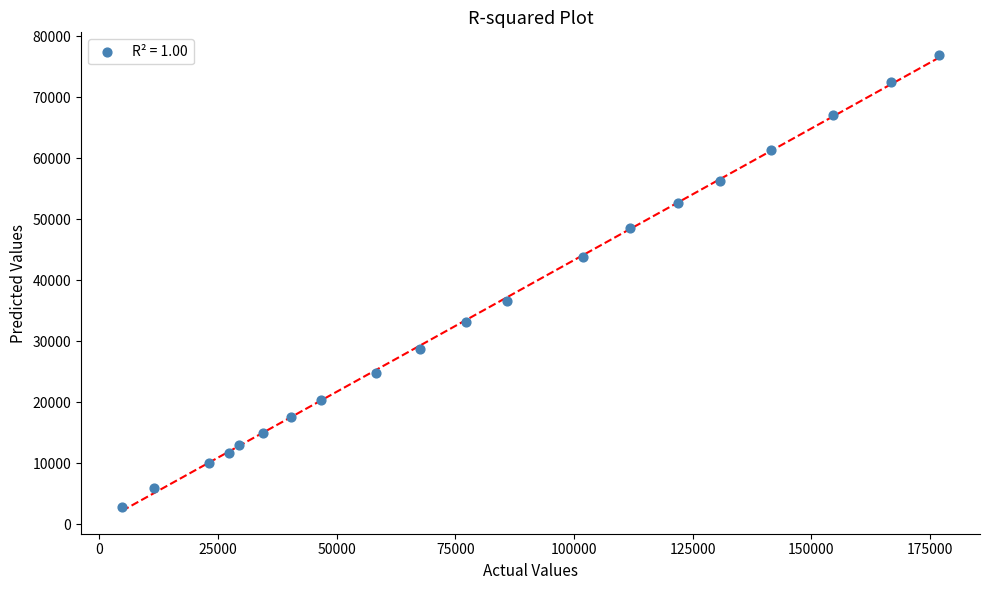

What is the range of X values (max minus min)?

172141